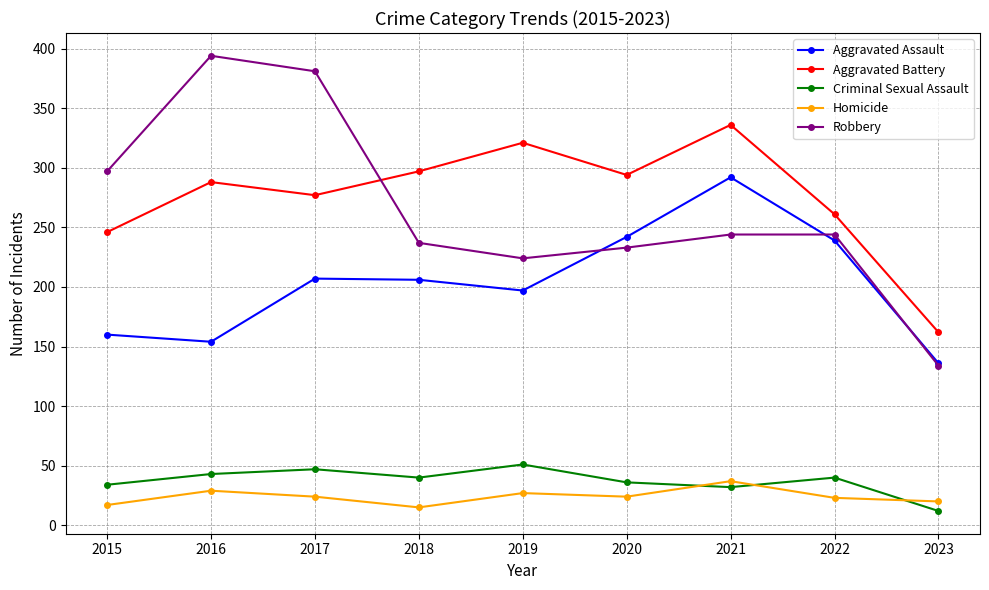

At which category does Criminal Sexual Assault reach its first local peak?

2017